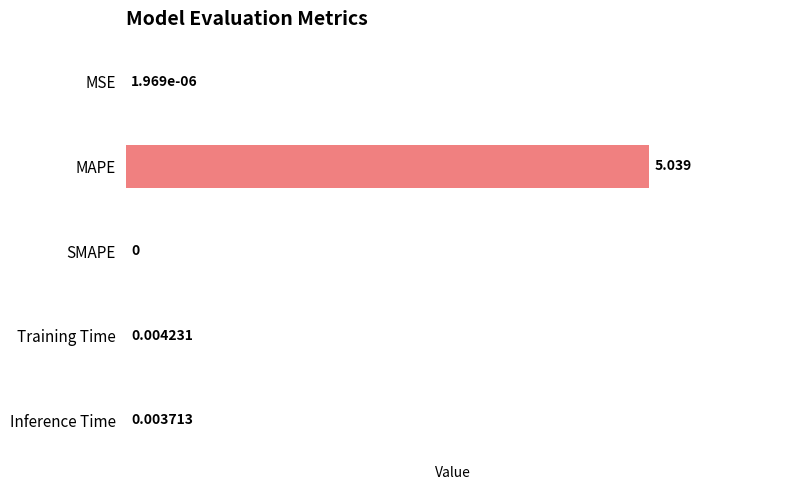

Rank the categories by value from lowest to highest.

SMAPE, MSE, Inference Time, Training Time, MAPE